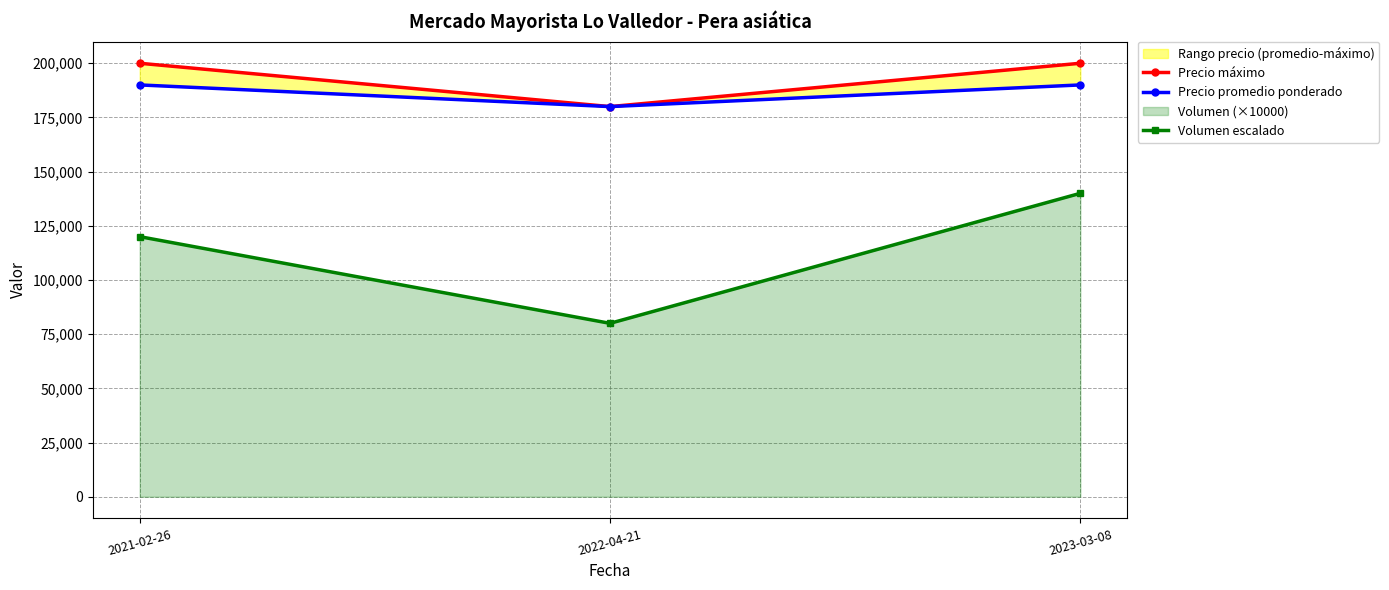

Which series has the largest total across all categories?

Precio máximo